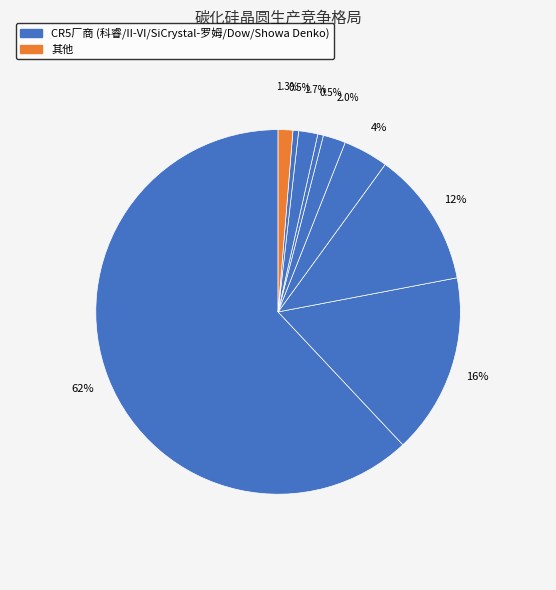

Count the number of slices in the pie.

9